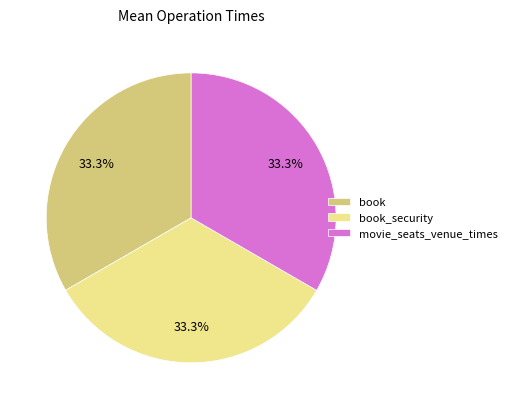

Does book represent more than half of the total?

No